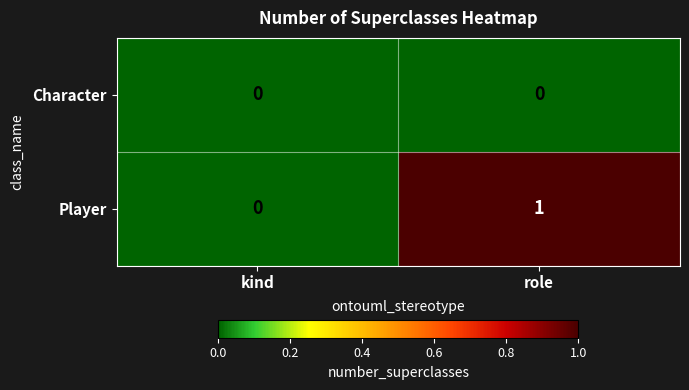

At which category is the sum across all series the highest?

role